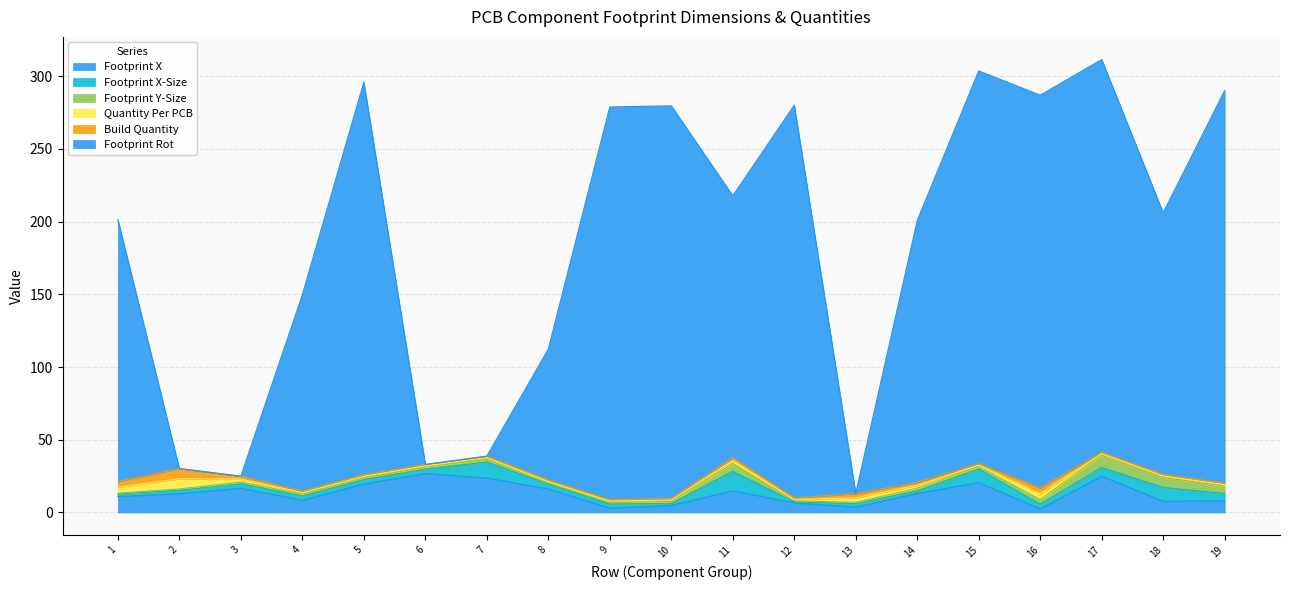

Which series has the largest total across all categories?

Footprint Rot